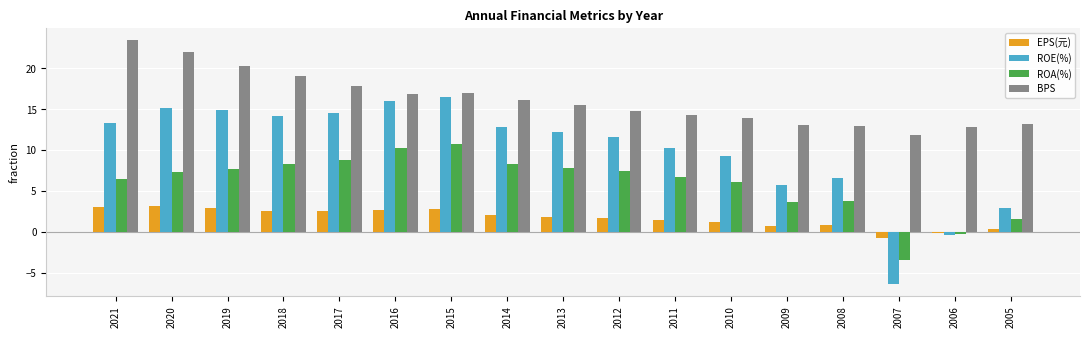

Is the value of ROA(%) at 2015 greater than the value of EPS(元) at 2011?

Yes